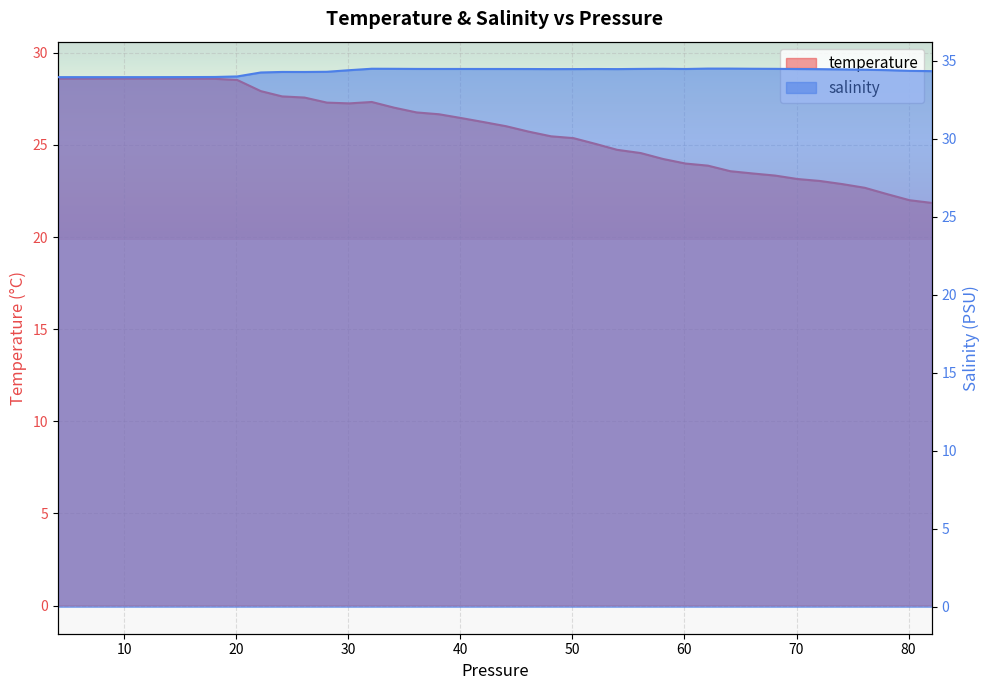

How many data points in salinity are less than 34?

9